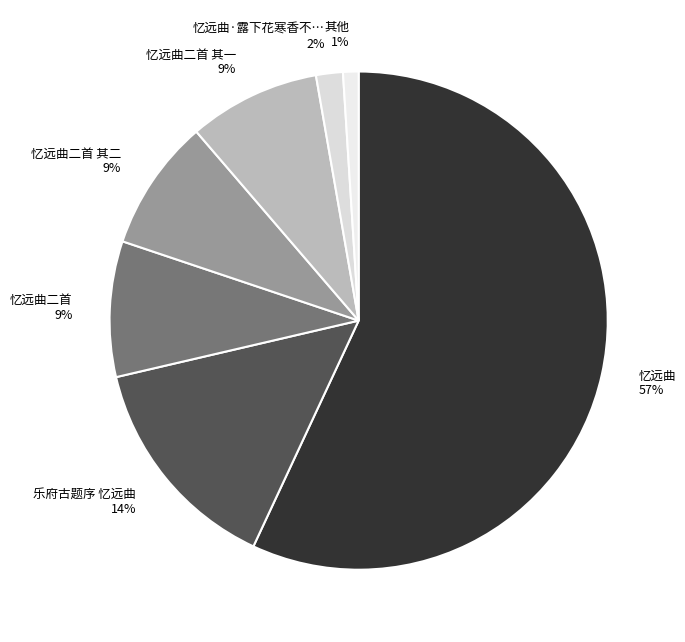

The 其他 1% slice represents 11% of the pie. True or false?

False